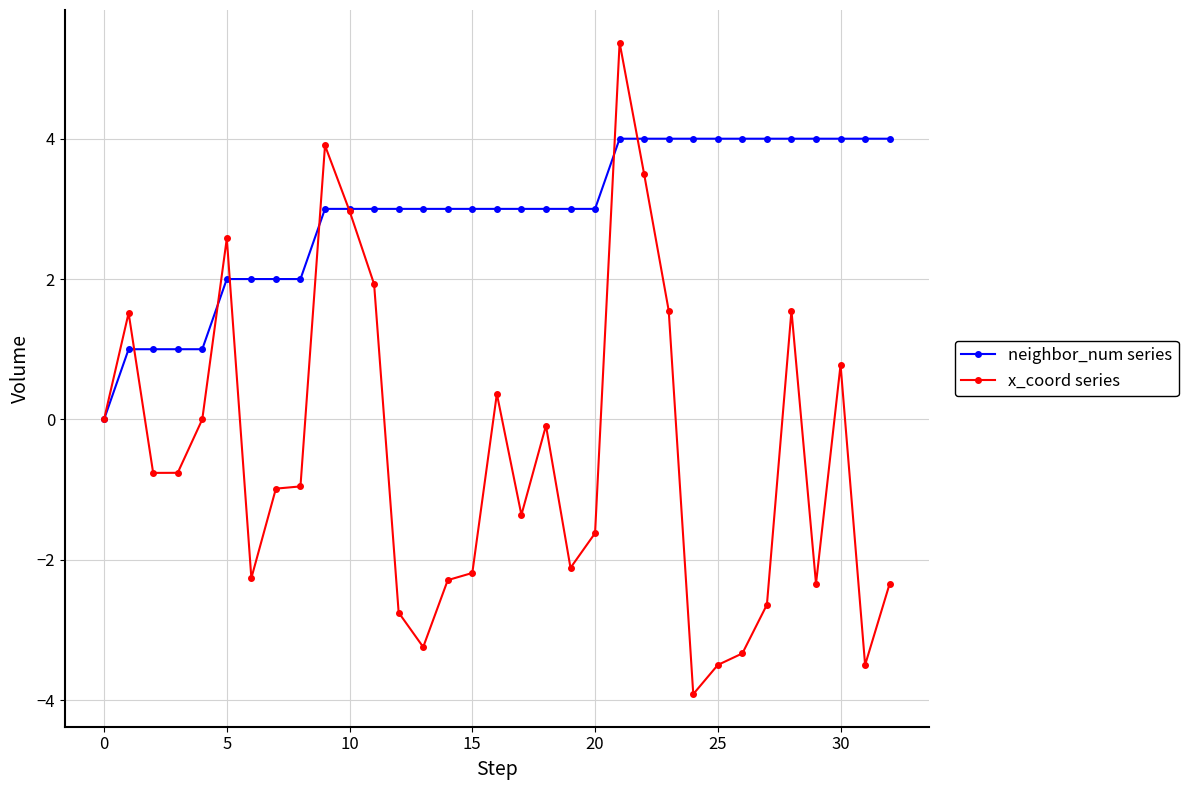

Rank the series by their average value, from lowest to highest.

x_coord series, neighbor_num series